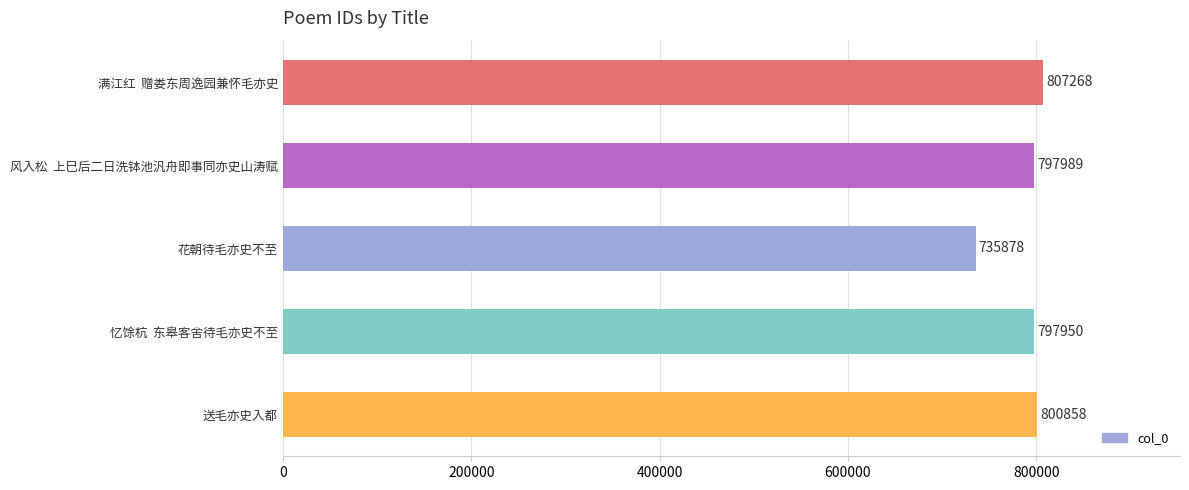

Read the value at 花朝待毛亦史不至.

735878